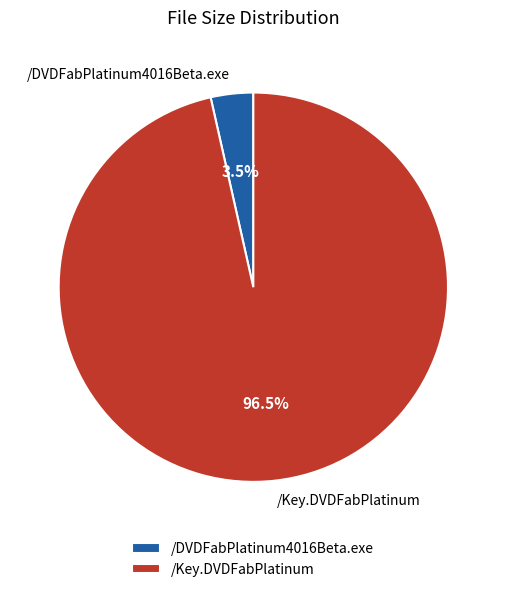

Count the number of slices in the pie.

2